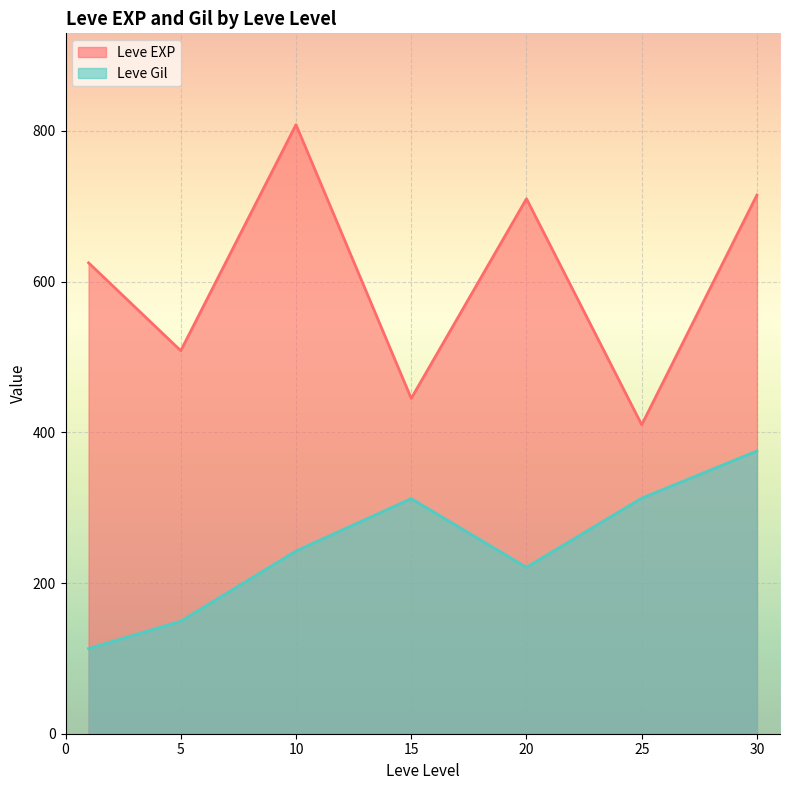

True or false: Leve Gil and Leve EXP intersect in this chart.

False